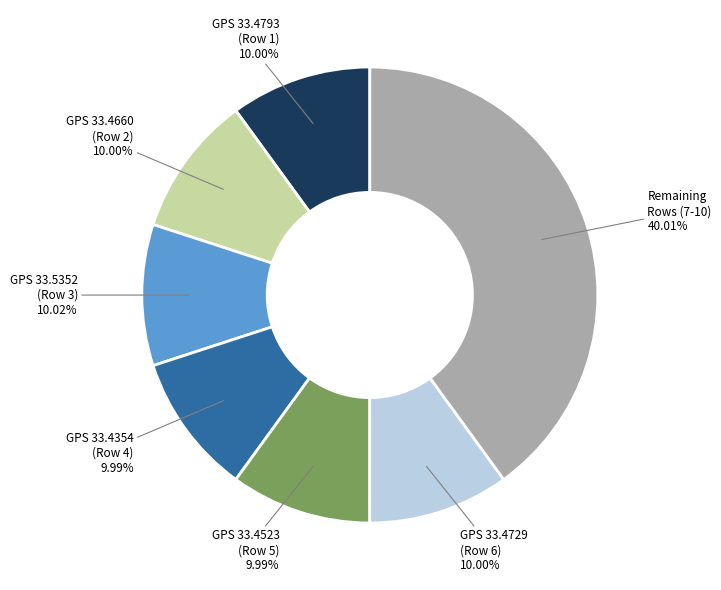

Is there a majority slice in this chart?

No